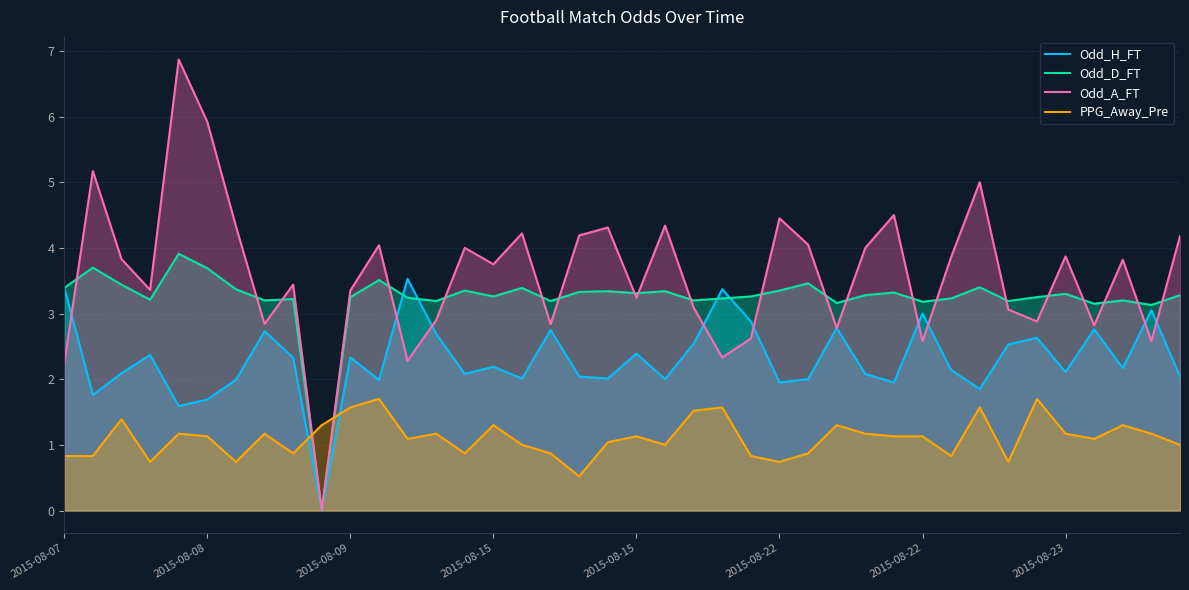

What are all the series names shown in the legend?

Odd_H_FT, Odd_D_FT, Odd_A_FT, PPG_Away_Pre